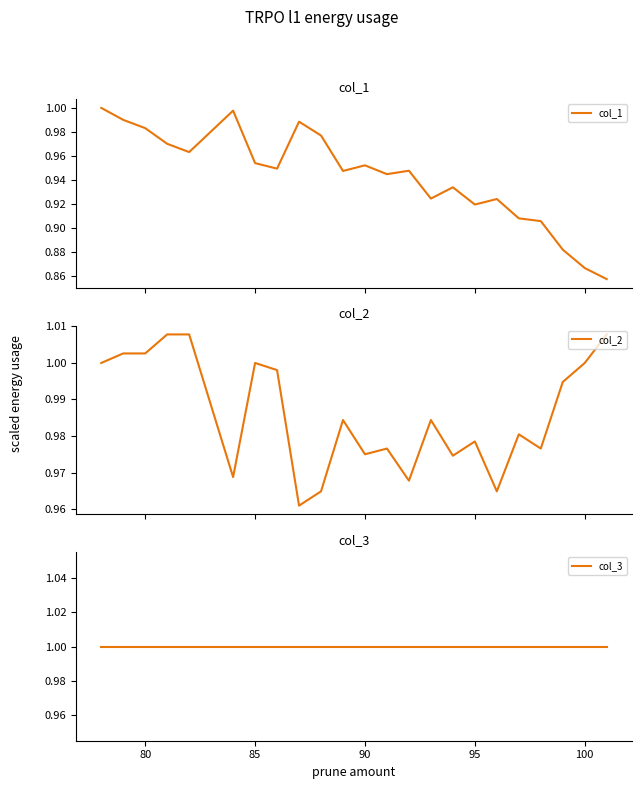

What is the sum of all col_1 values?

21.7